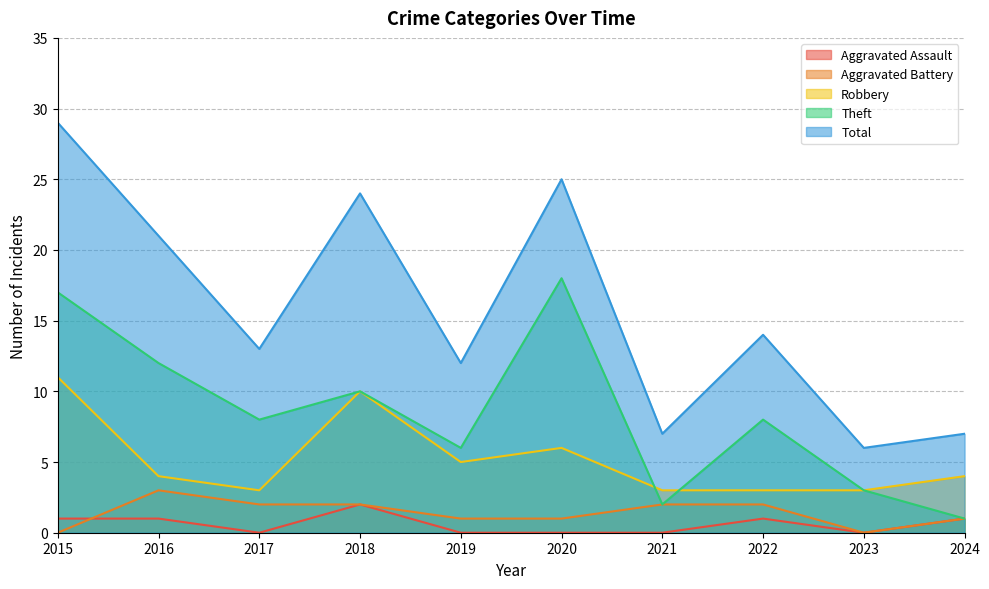

Which has a higher value, 2019 or 2015?

2015